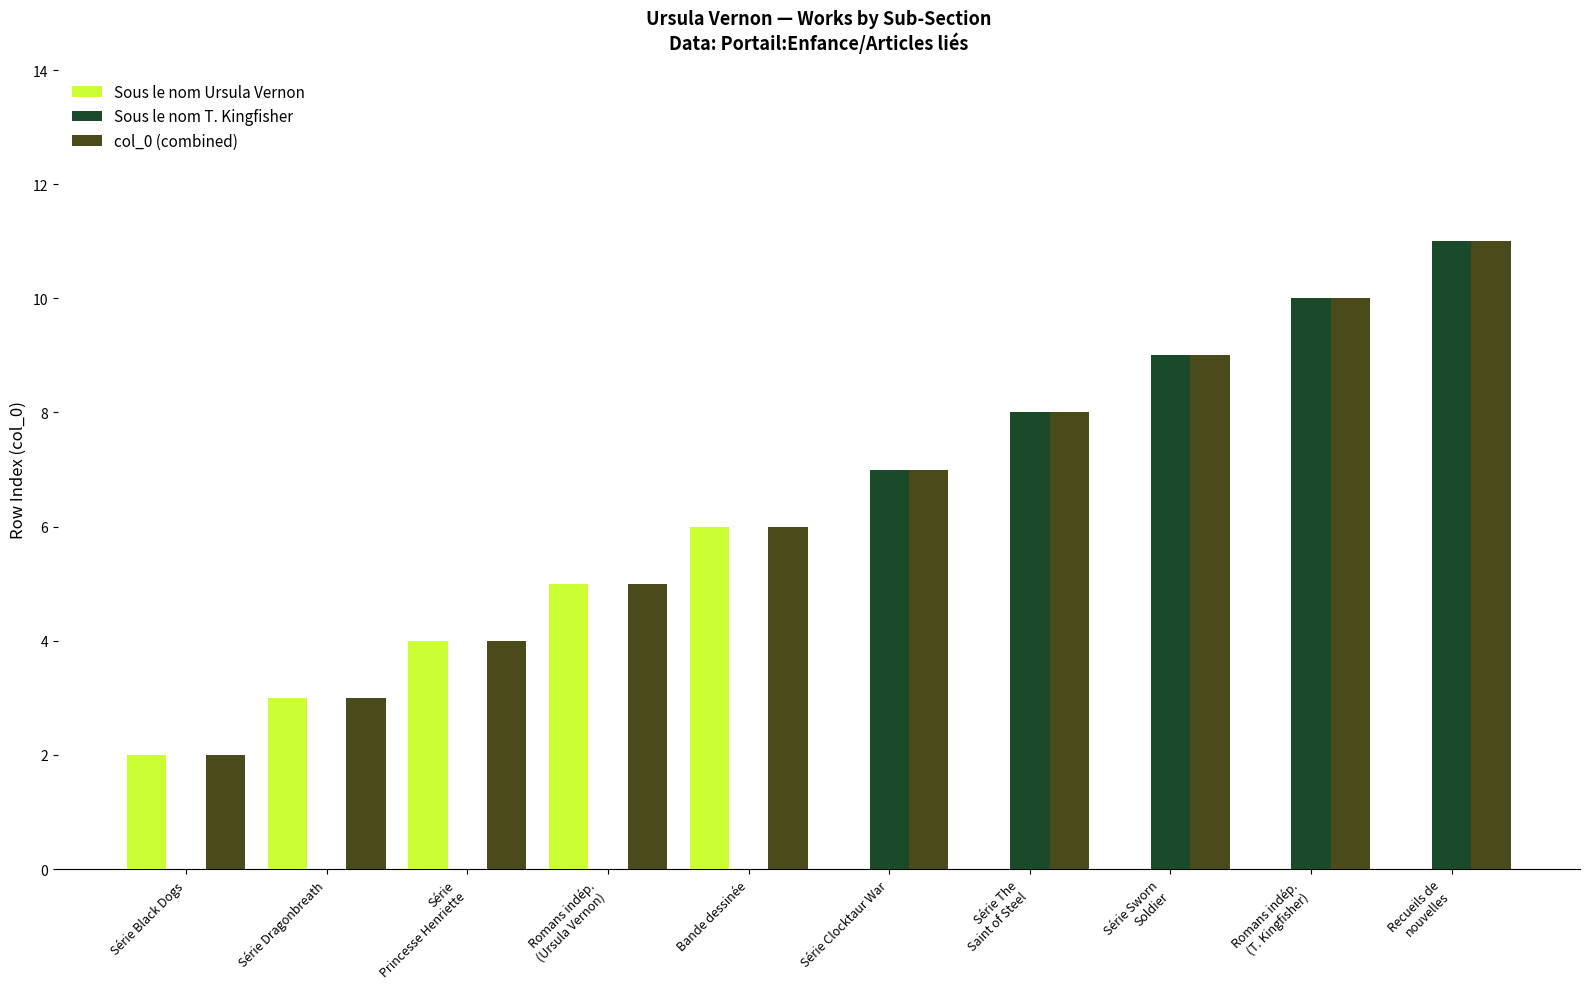

Which series has the largest total across all categories?

col_0 (combined)